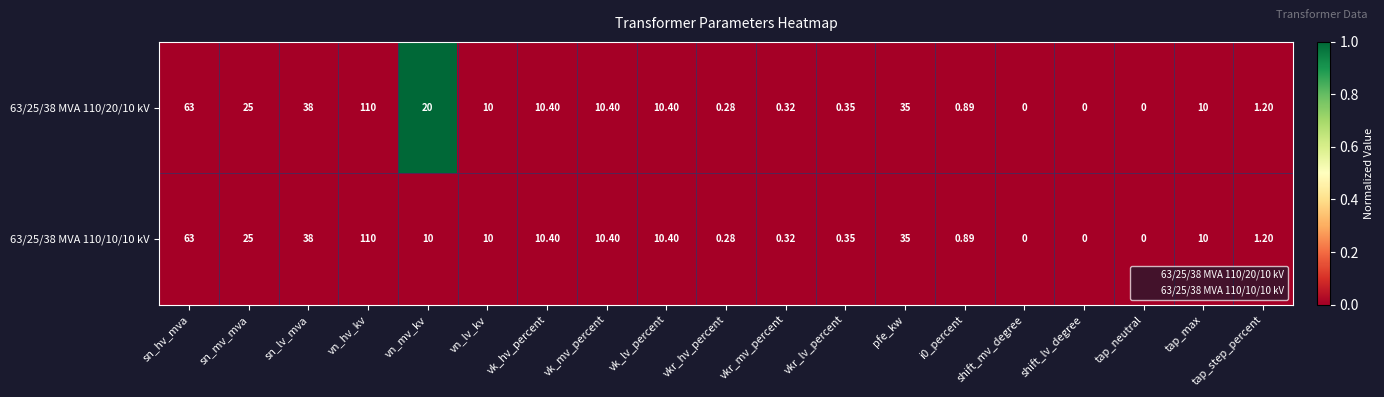

Is the value of 63/25/38 MVA 110/20/10 kV at vk_hv_percent greater than the value of 63/25/38 MVA 110/10/10 kV at shift_lv_degree?

Yes